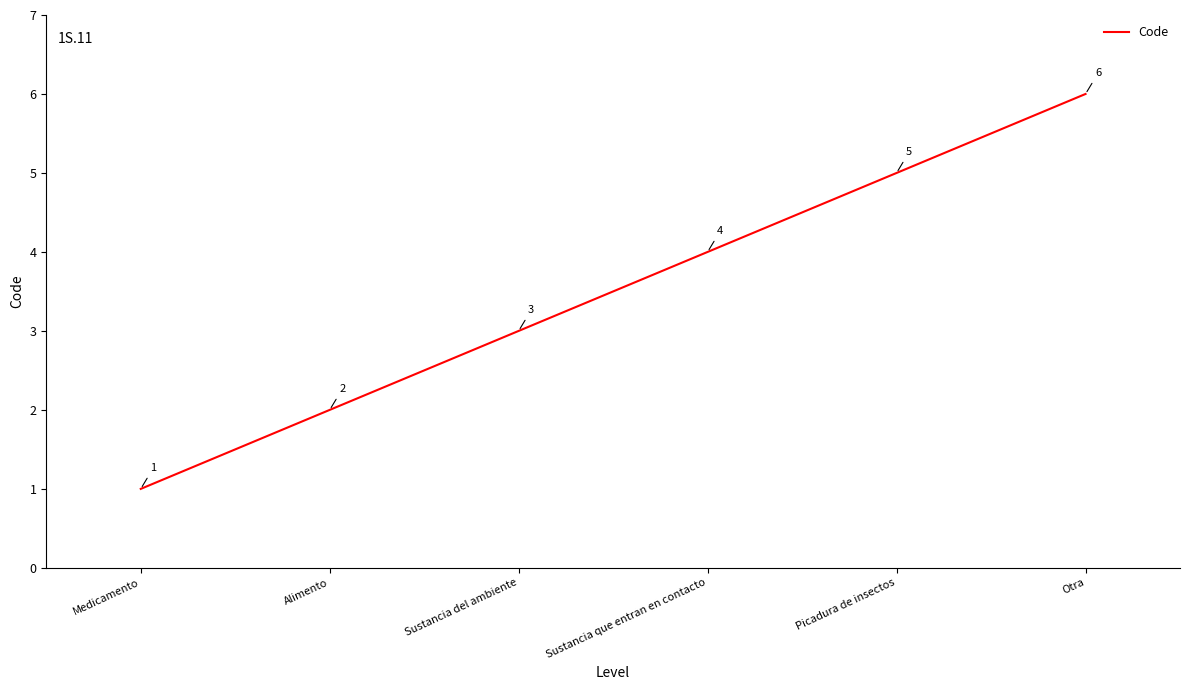

What is the difference between the second highest and second lowest values?

3